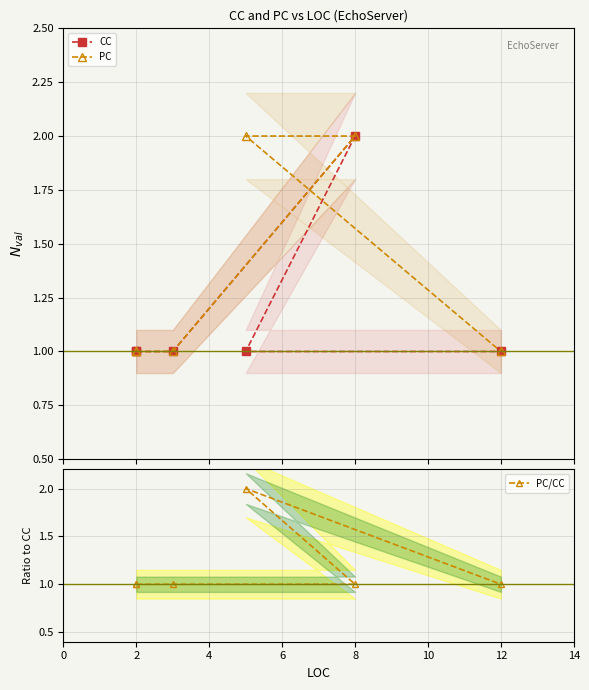

How many times do CC and PC/CC cross each other?

1